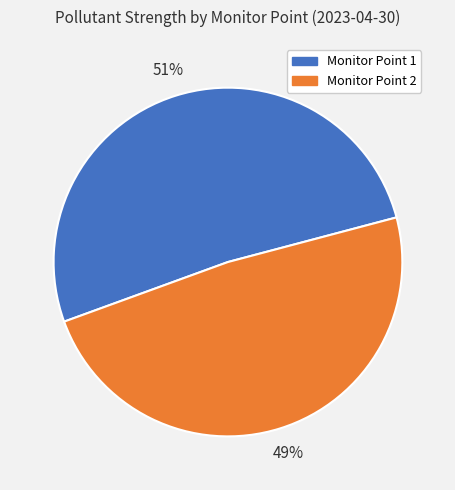

To the nearest percent, what is the average slice percentage?

50%